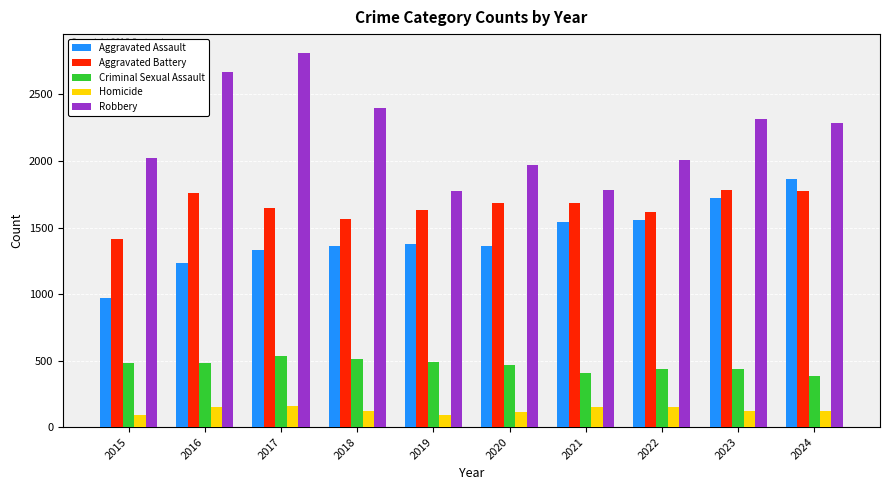

Count the number of categories in the chart.

10